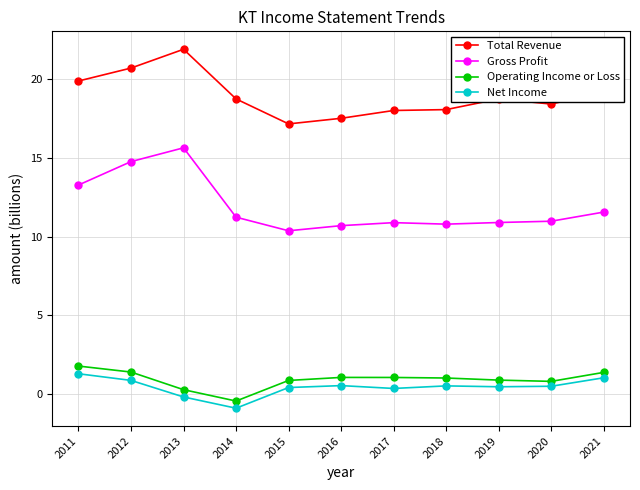

What is the spread (max minus min) of values at 2012?

19.8